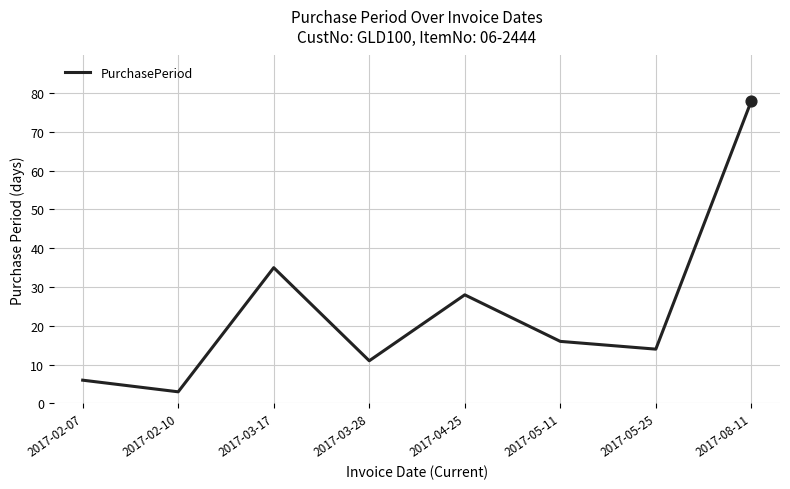

Which has a higher value, 2017-03-17 or 2017-02-10?

2017-03-17